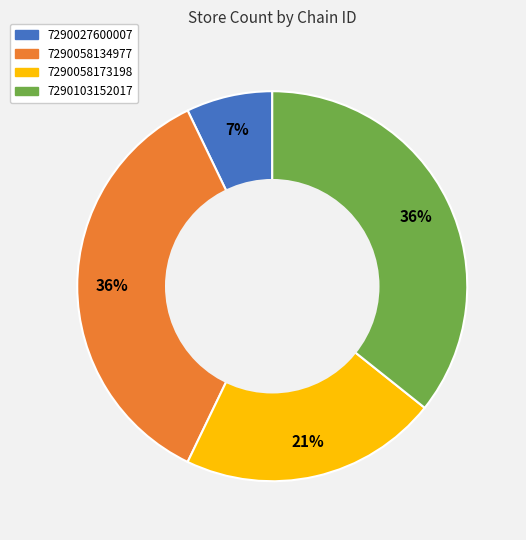

Approximately how many times larger is the value at 7290058134977 compared to 7290058173198?

1.7